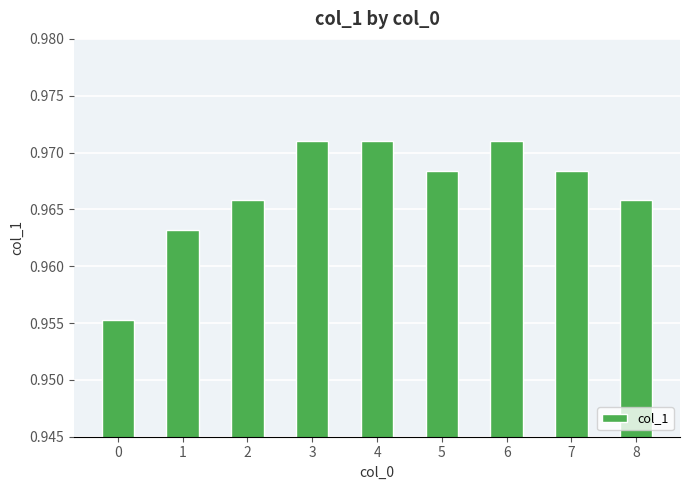

The value at 4 is 0.2. True or false?

False